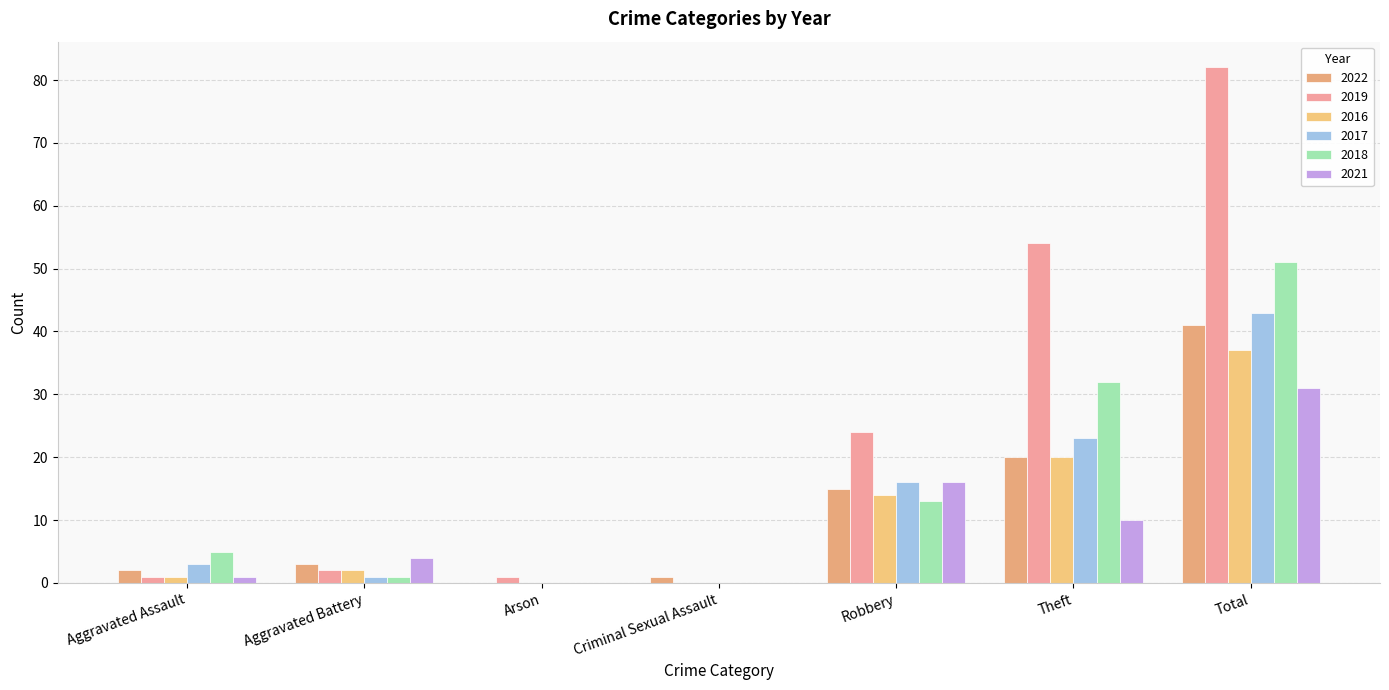

How many categories are shown in the chart?

7